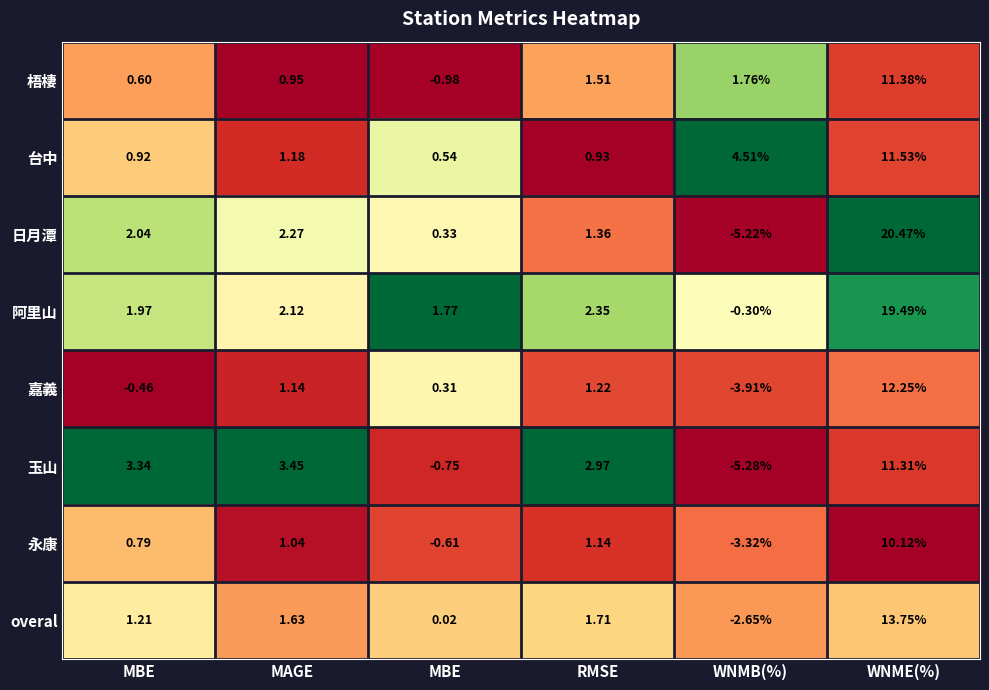

At which category is the sum across all series the highest?

WNME(%)